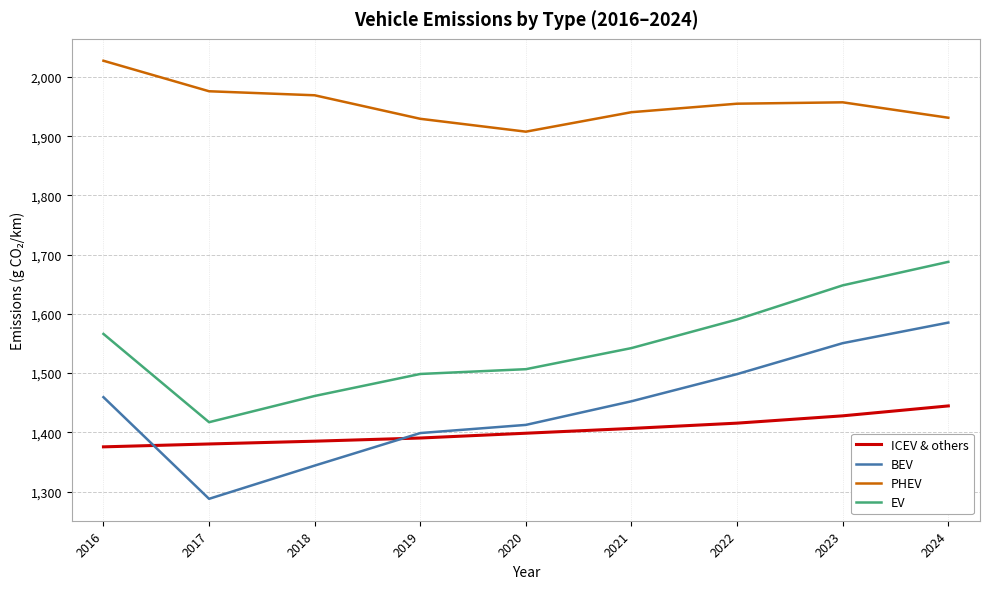

What is the difference between the maximum and minimum values in the ICEV & others series?

69.1